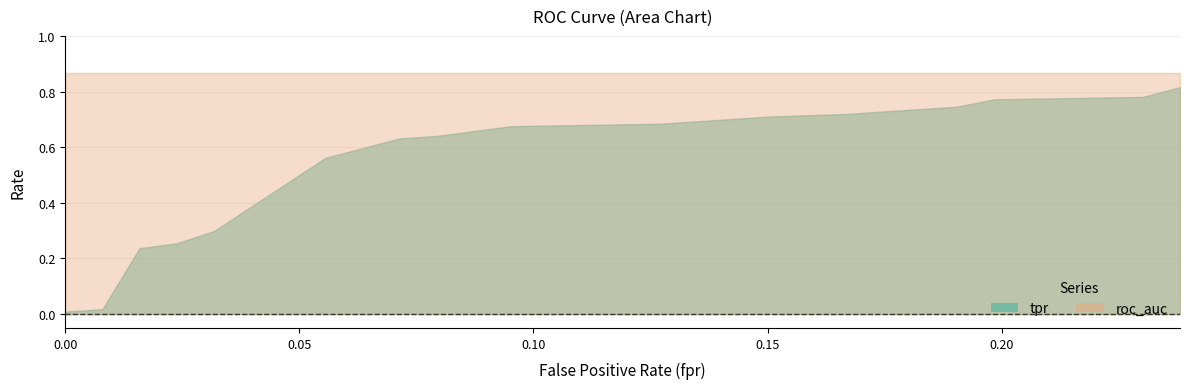

Which series has the largest range (max minus min)?

tpr